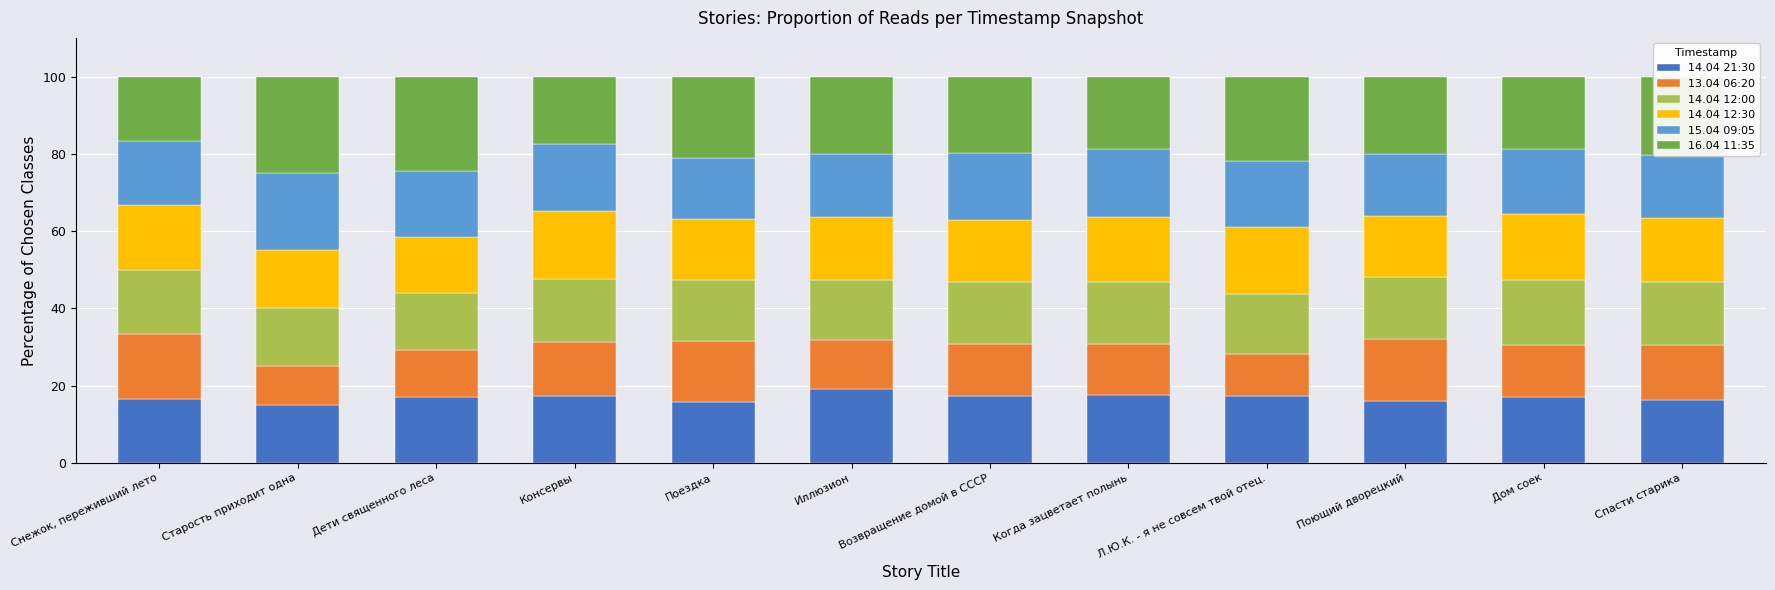

How many distinct data groups are displayed?

6